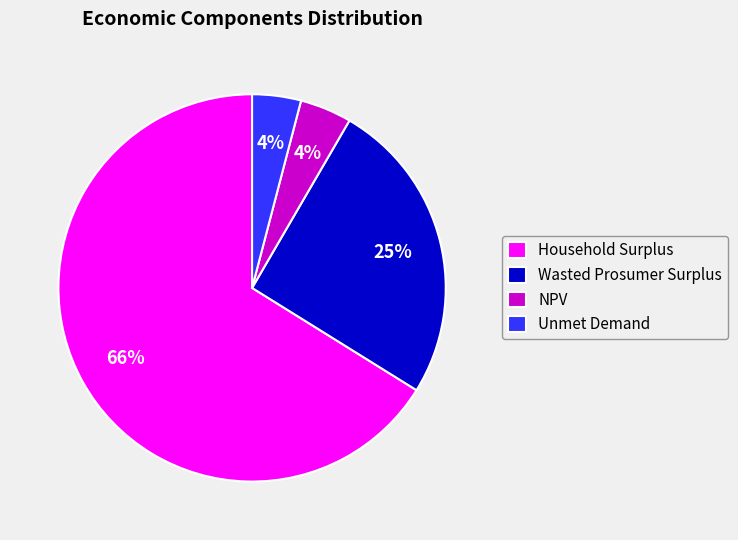

To the nearest percent, what is the average slice percentage?

25%